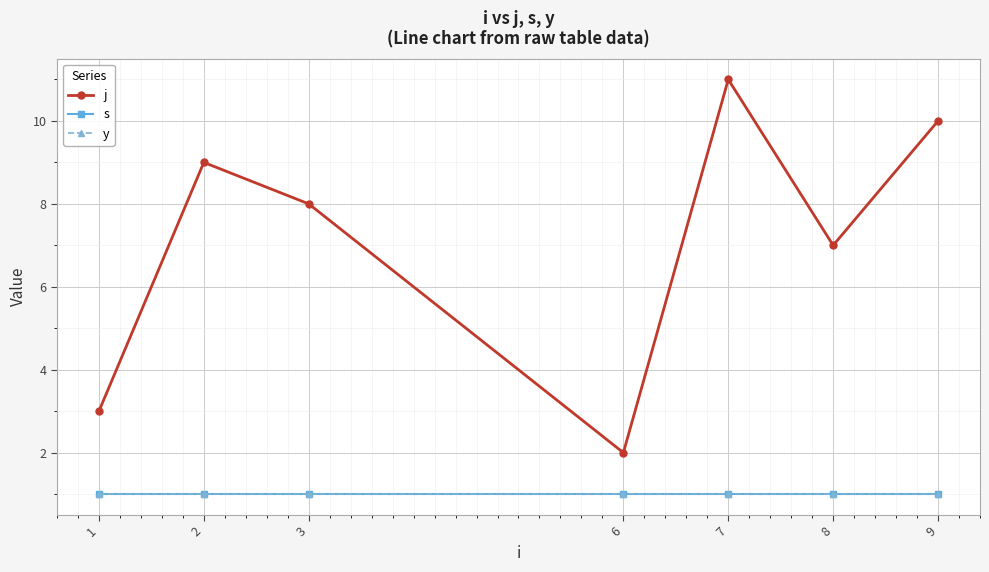

True or false: j has more than 1 points higher than both neighbors.

True